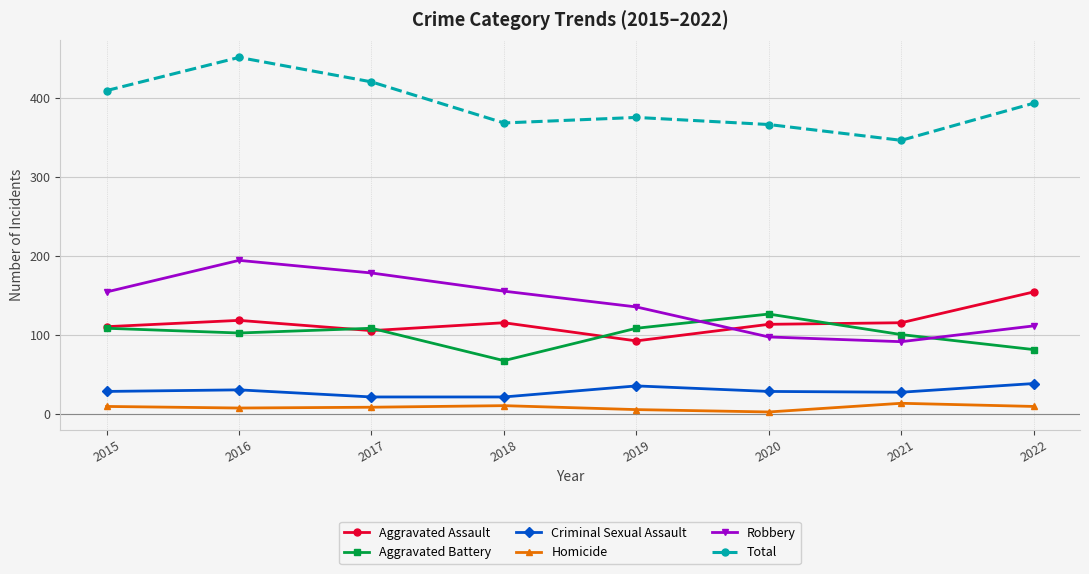

True or false: Criminal Sexual Assault and Aggravated Battery intersect in this chart.

False